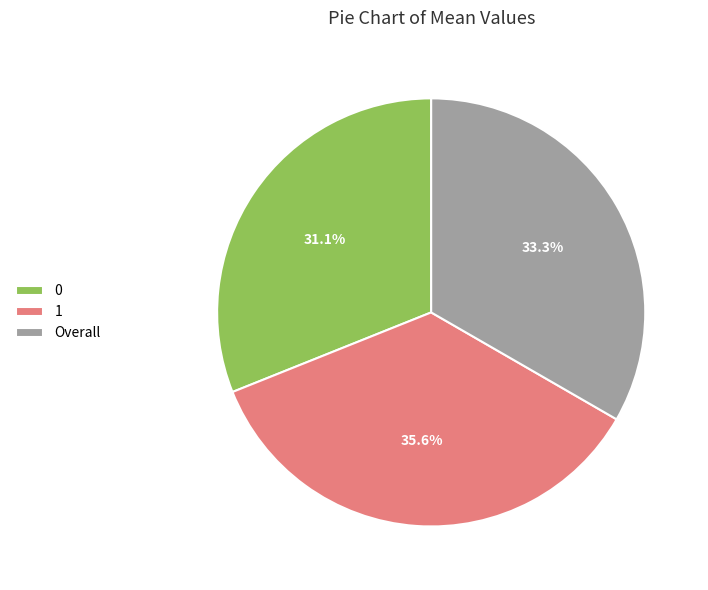

What portion of the pie excludes 0?

68.9%